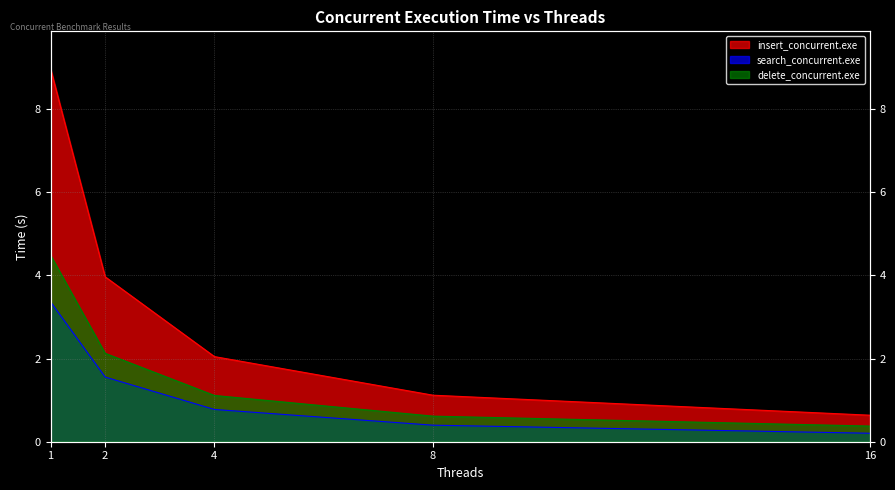

How many series are shown in this chart?

3